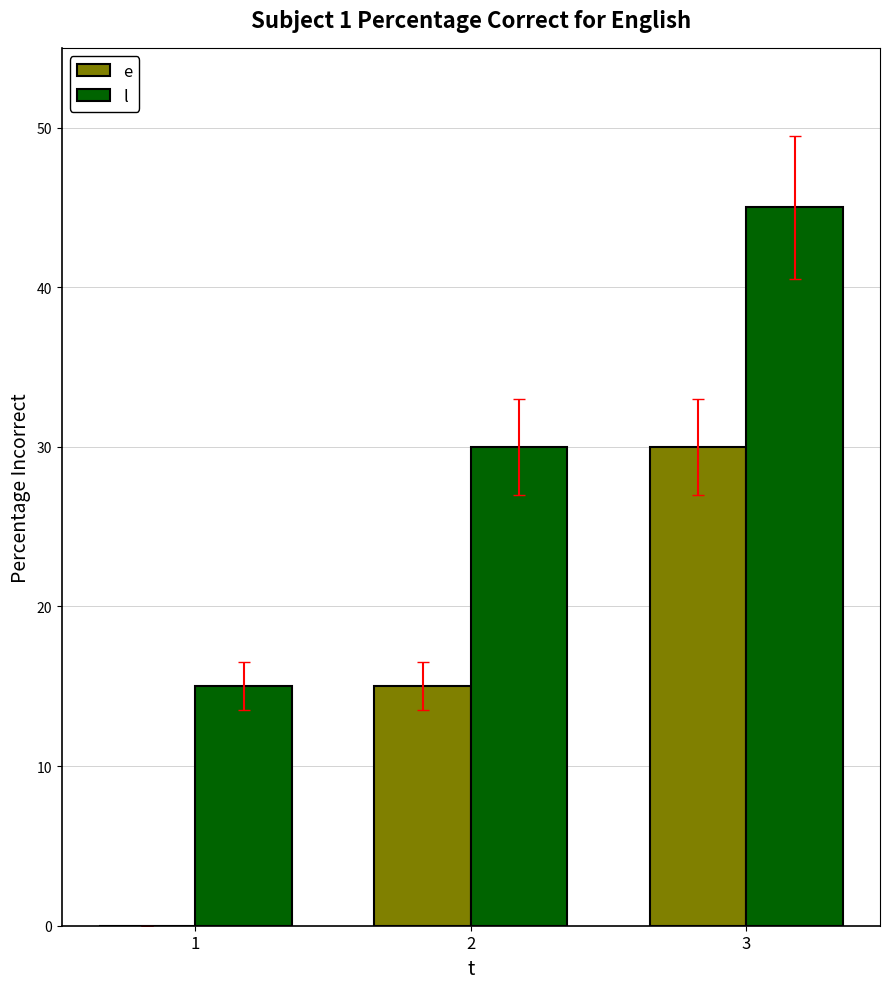

What is the sum of all e values?

45